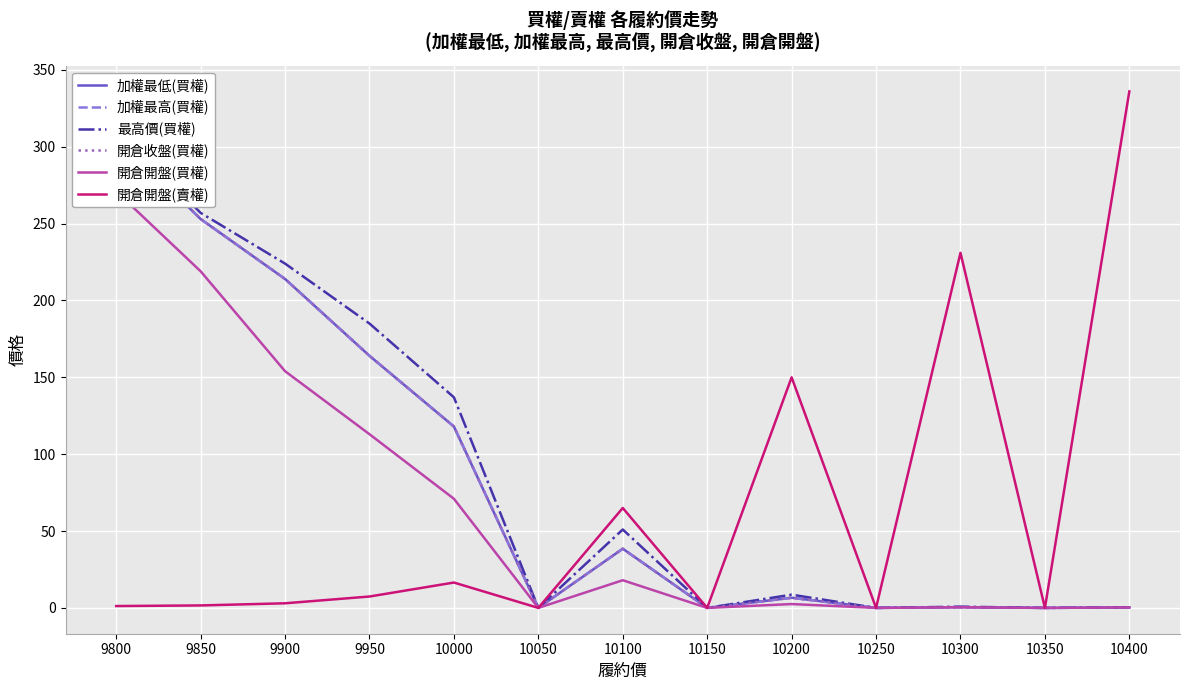

What is the maximum value for 最高價(買權)?

312.0